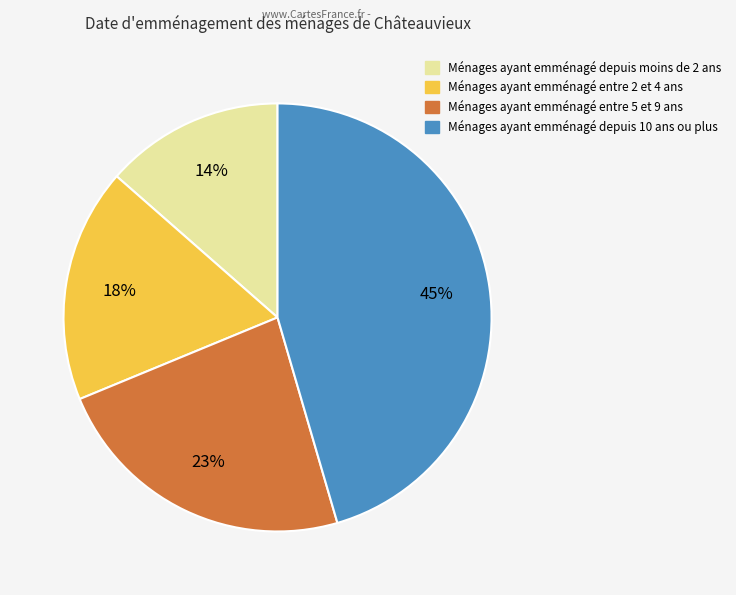

To the nearest percent, what is the average slice percentage?

25%